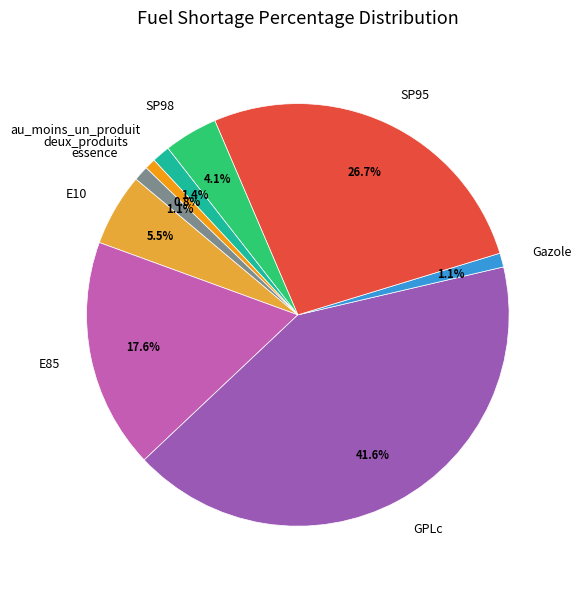

Is there any slice that represents more than half of the pie?

No